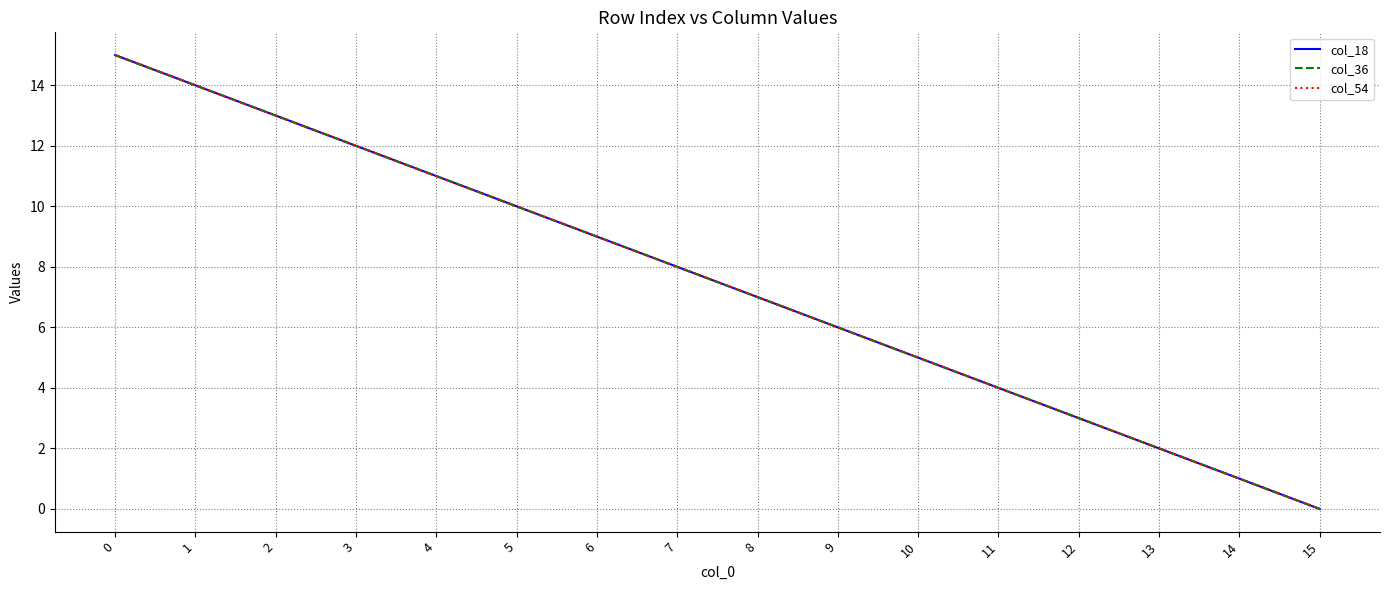

Does the chart display data point markers on the line(s)?

No